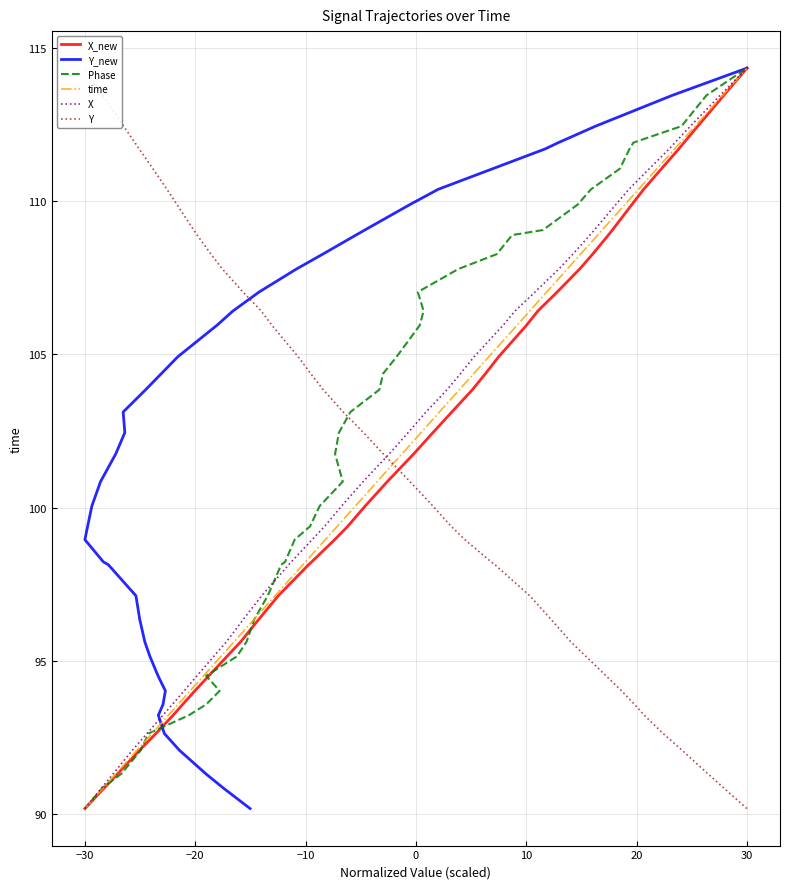

What are all the series names shown in the legend?

X_new, Y_new, Phase, time, X, Y